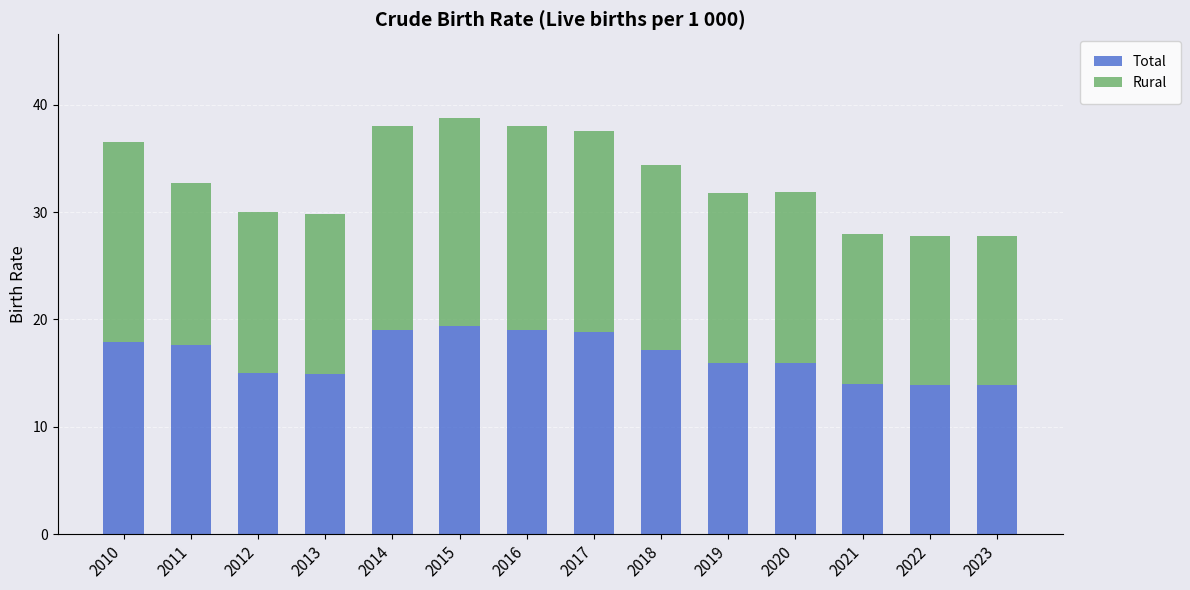

The Total series shows 9.0 at 2015. True or false?

False